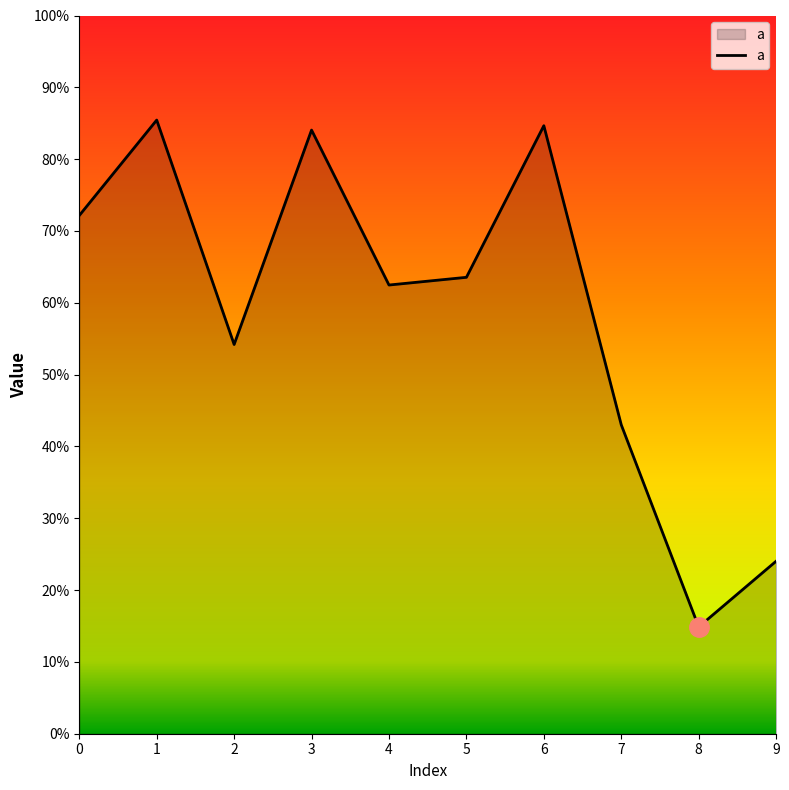

At which category does the chart reach its peak across all series?

1